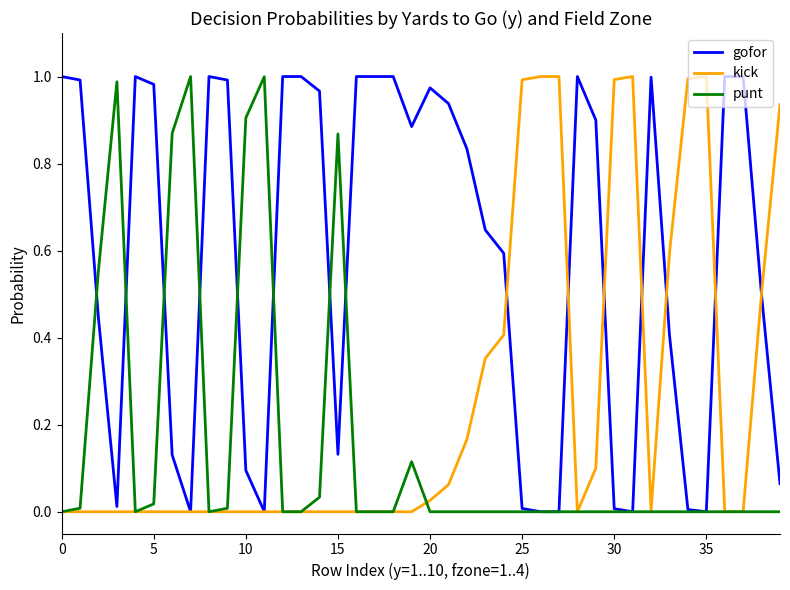

Which series has the largest total across all categories?

gofor